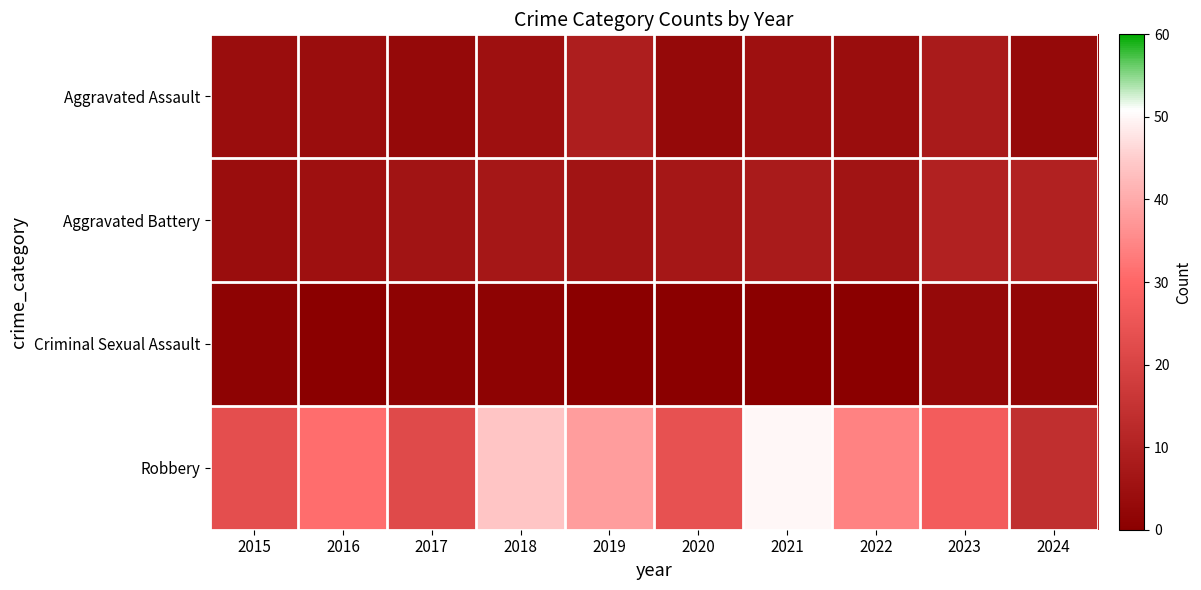

At which category is the sum across all series the highest?

2021